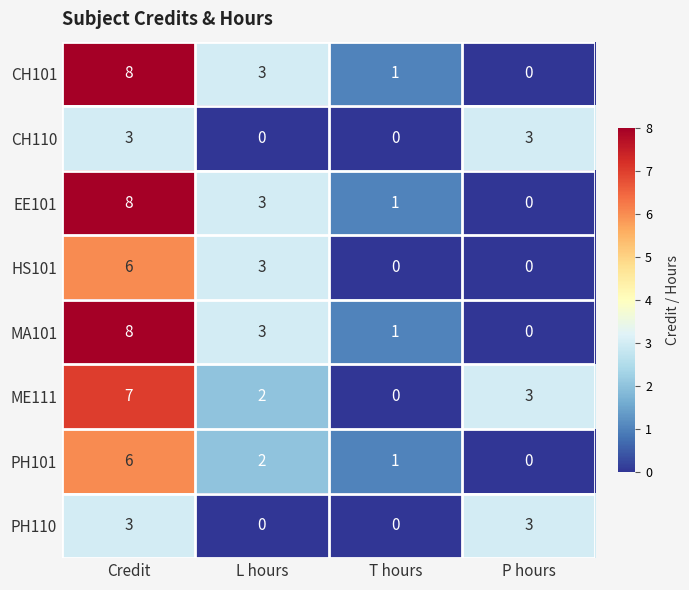

At which label does ME111 first exceed 3?

Credit